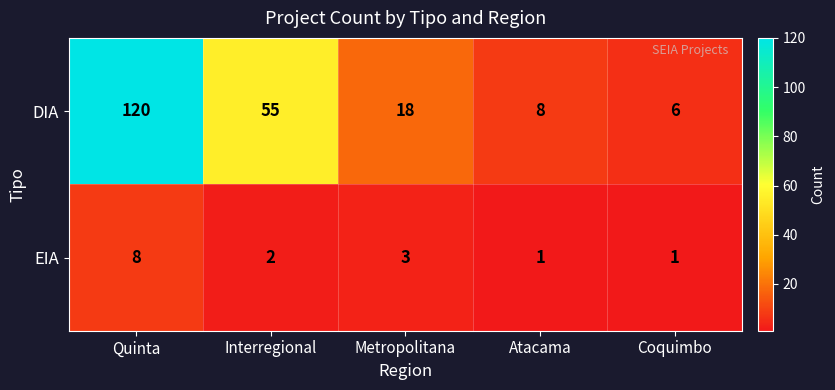

Rank the series by their average value, from highest to lowest.

DIA, EIA